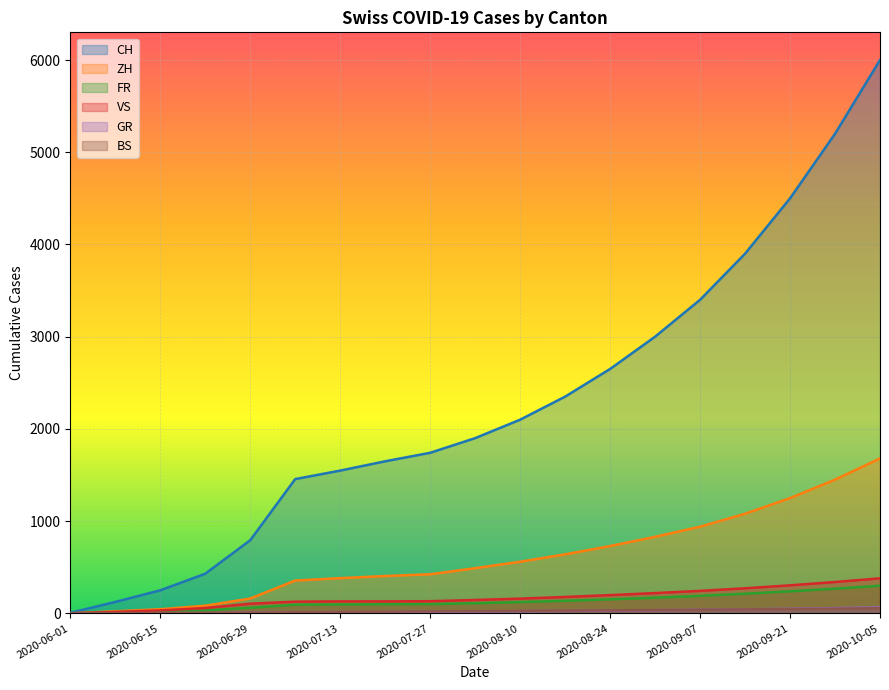

Count the number of categories in the chart.

19